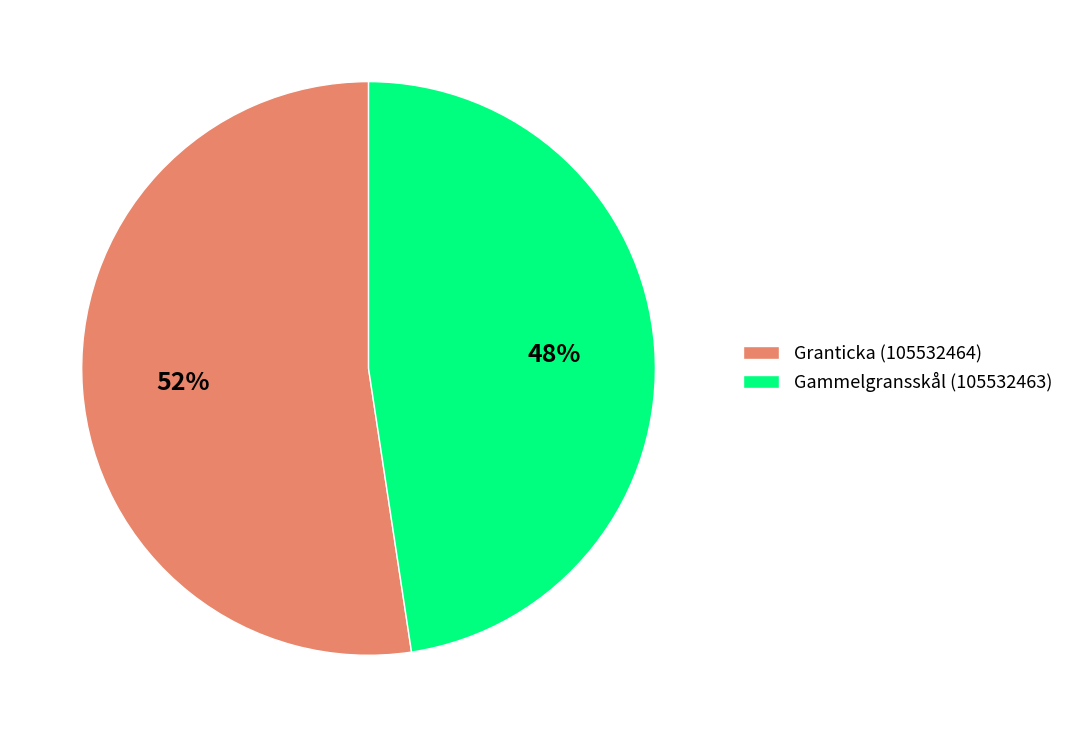

Which category has the biggest portion of the pie?

Granticka (105532464)